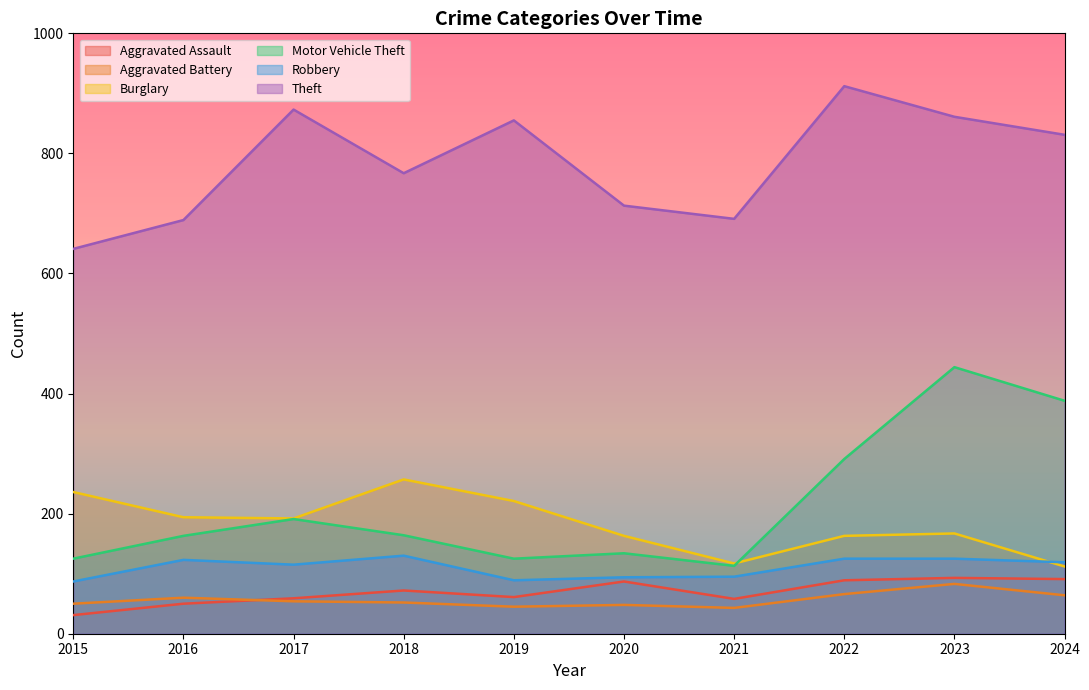

Where is the first local minimum for Motor Vehicle Theft?

2019